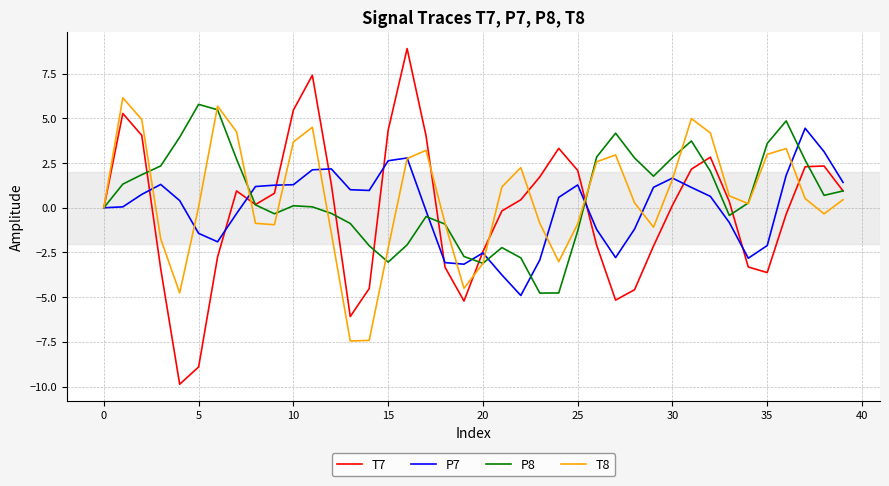

Which series has the largest range (max minus min)?

T7